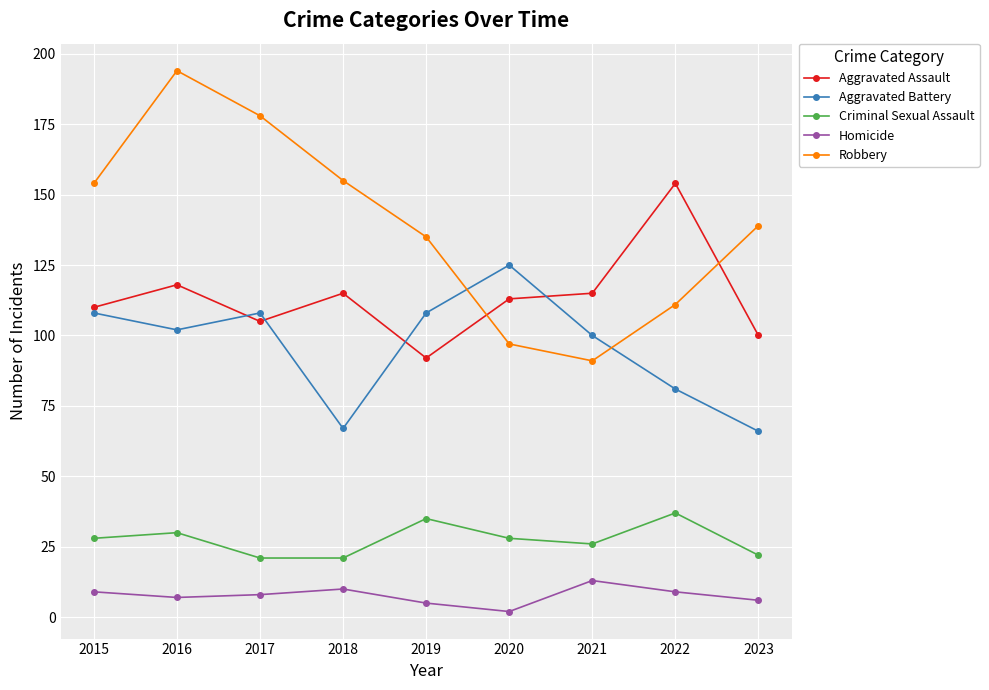

What is the value of the Criminal Sexual Assault point at the 9th from the left?

22